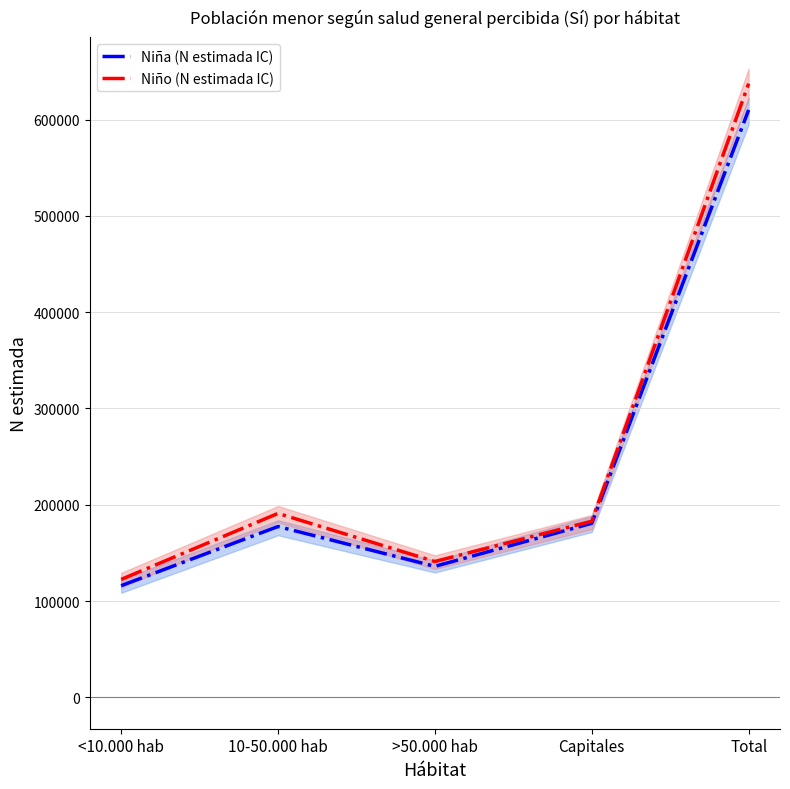

What is the sum of all Niño (N estimada IC) values?

1274873